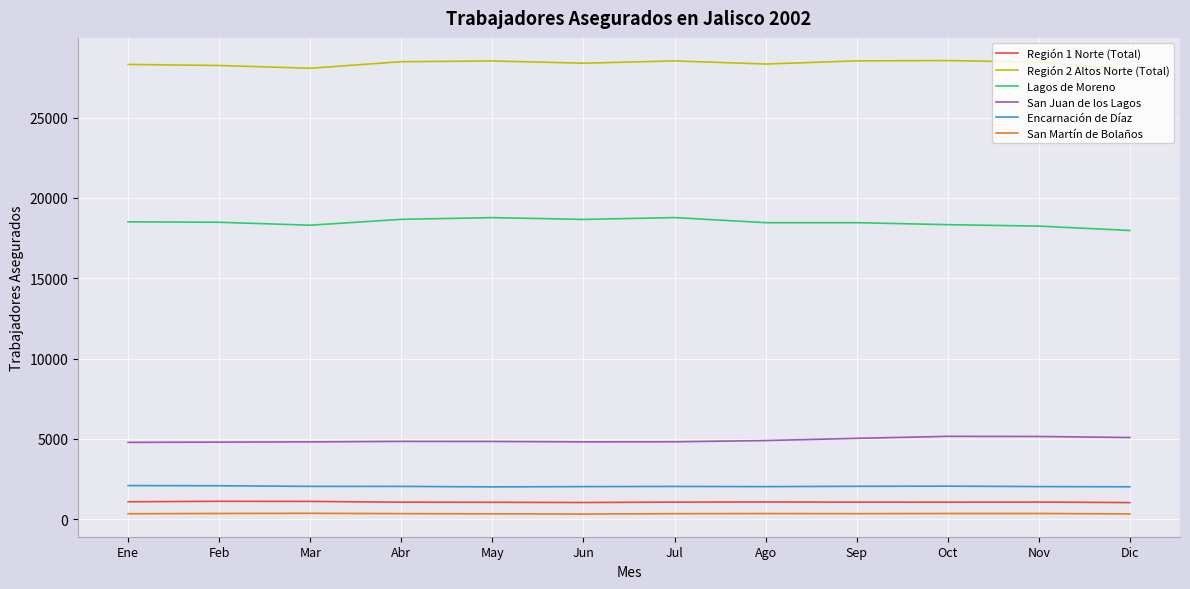

The value of San Juan de los Lagos at May is 4836. True or false?

True